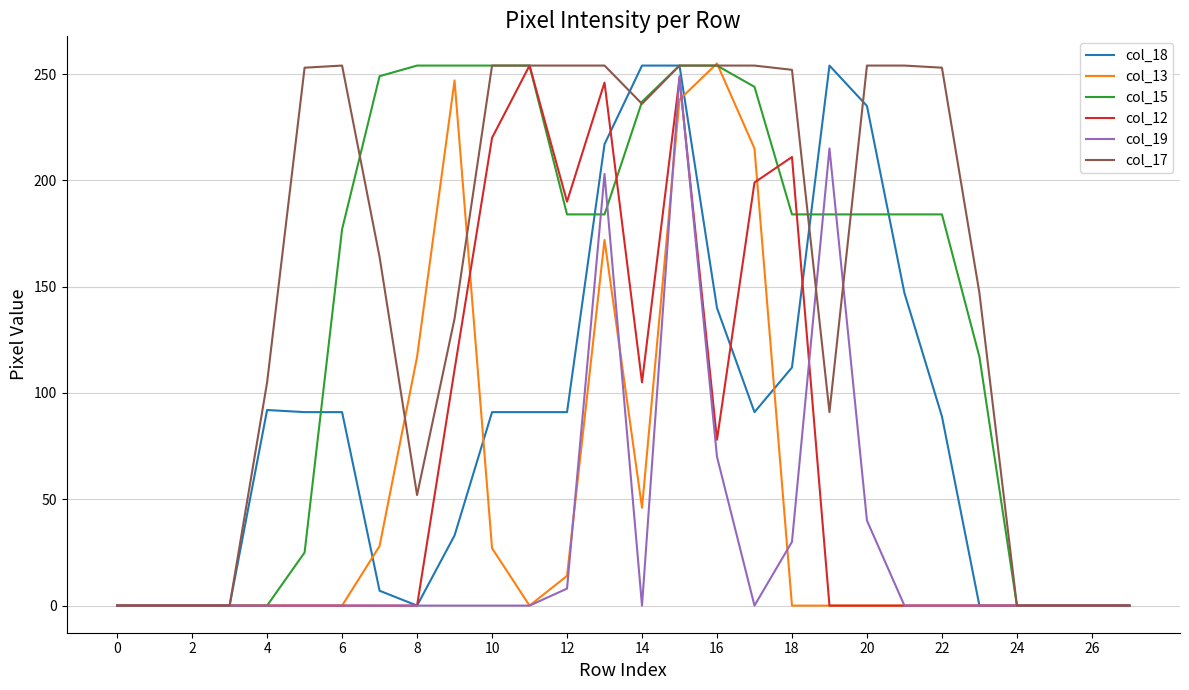

What is the maximum value shown in the chart?

255